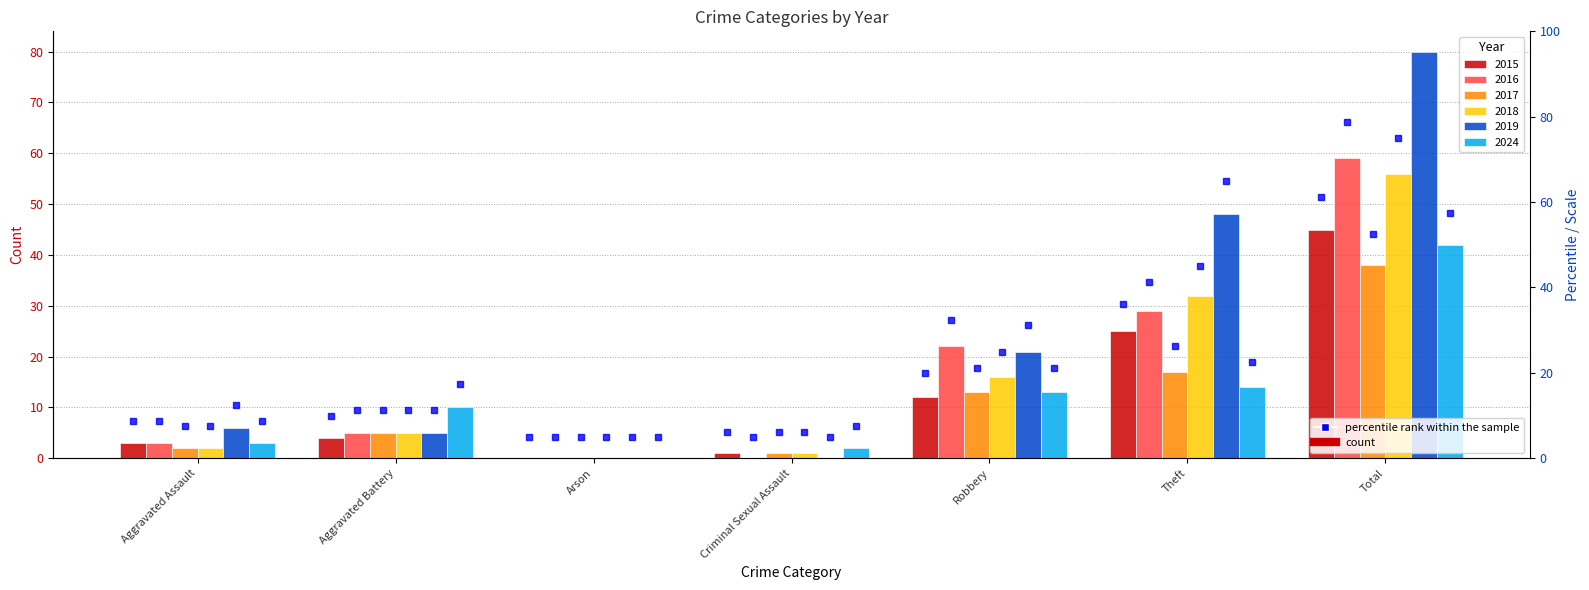

True or false: 2018 has a value of 13 at Theft.

False